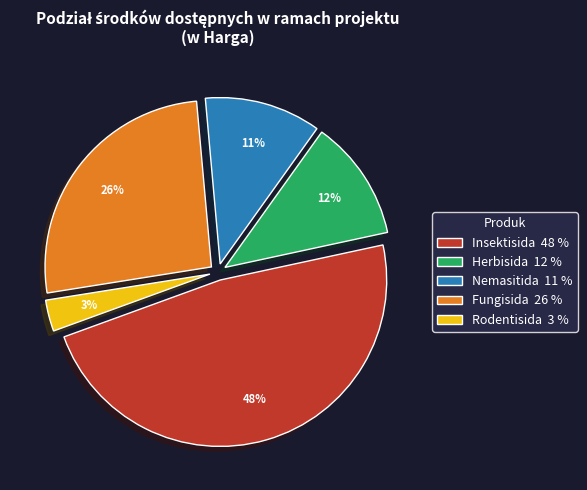

How many slices are in this pie chart?

5